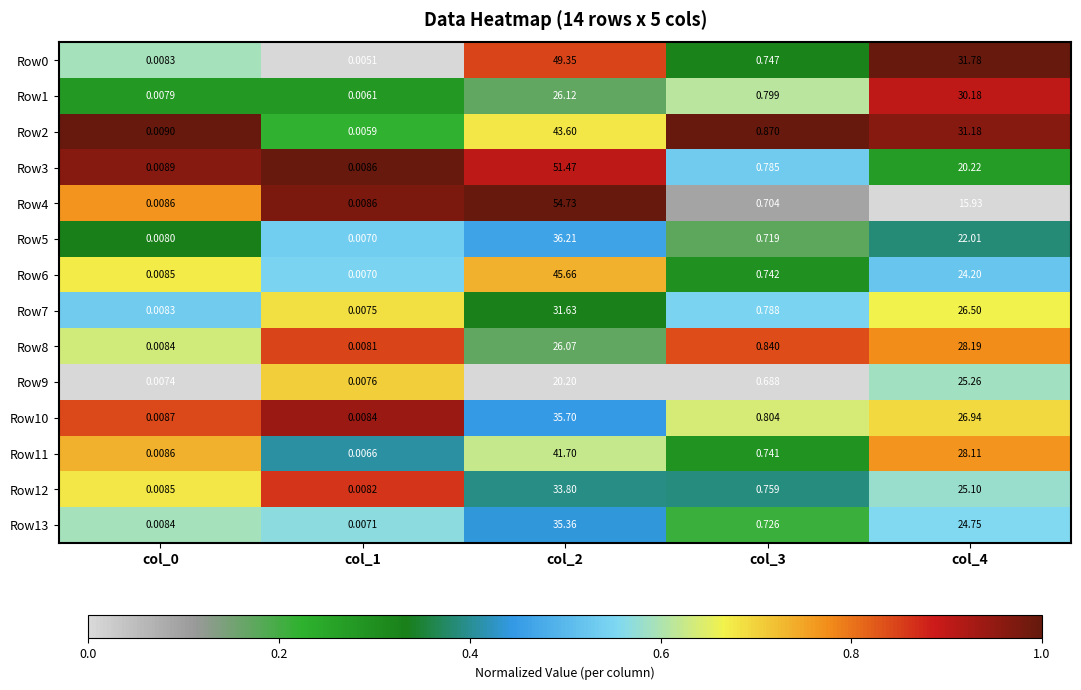

Is the value of Row3 at col_3 greater than the value of Row0 at col_2?

No